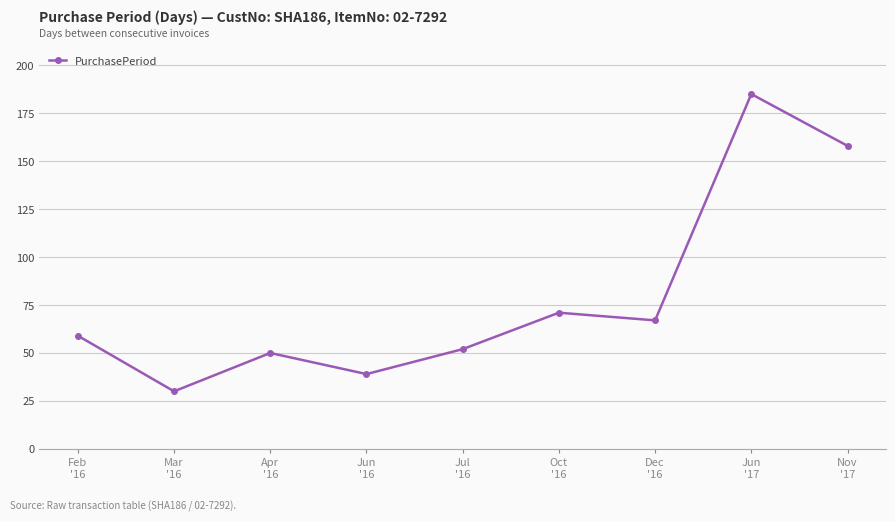

What is the change in value from Jun
'17 to Nov
'17?

-27